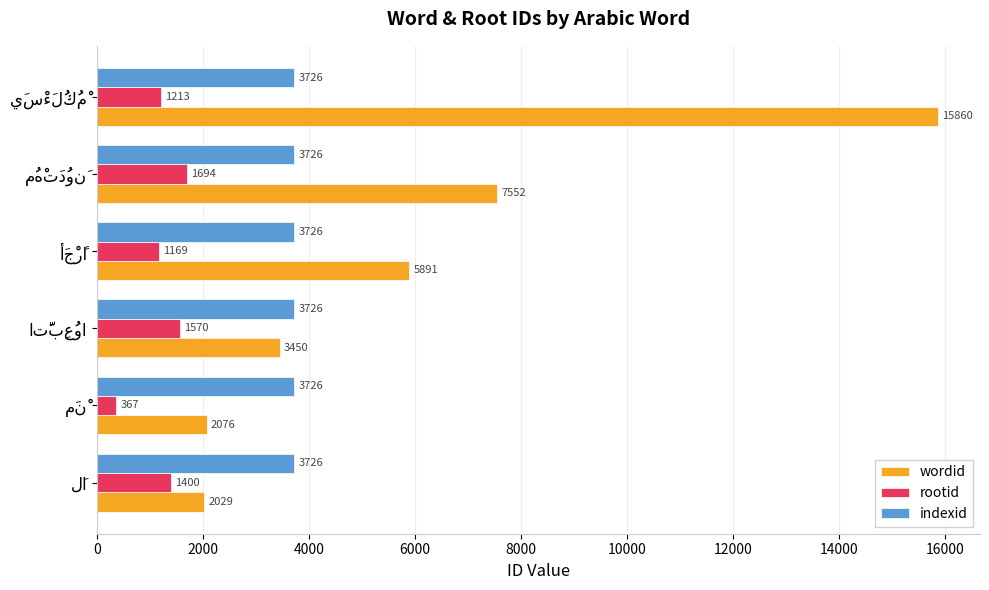

Which series has the widest spread of values?

wordid